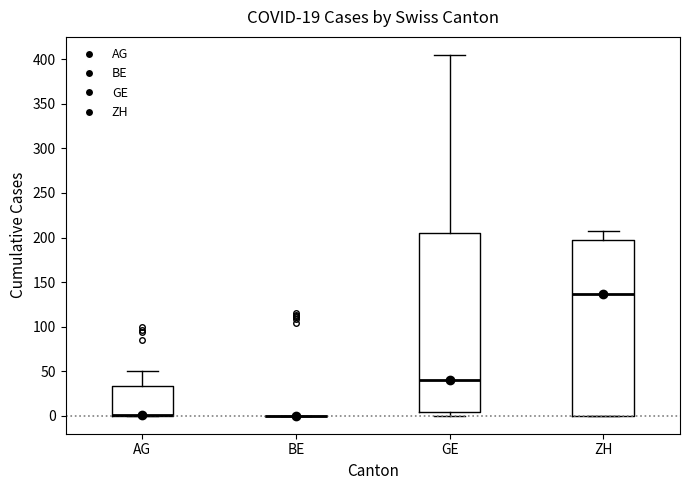

Reading left to right, transcribe this box plot: for each box, give where its median line is, the range the box spans, and where its two whiskers end, as read against the y-axis. The values are not printed on the chart, so give them approximately, as read against the axis.

AG: median 0 (drawn on the box's lower edge), box 0 to 35, whiskers 0 to 50
BE: box collapsed to a line at 0, whiskers 0 to 0
GE: median 40, box 5 to 205, whiskers 0 to 405
ZH: median 135, box 0 to 195, whiskers 0 to 205